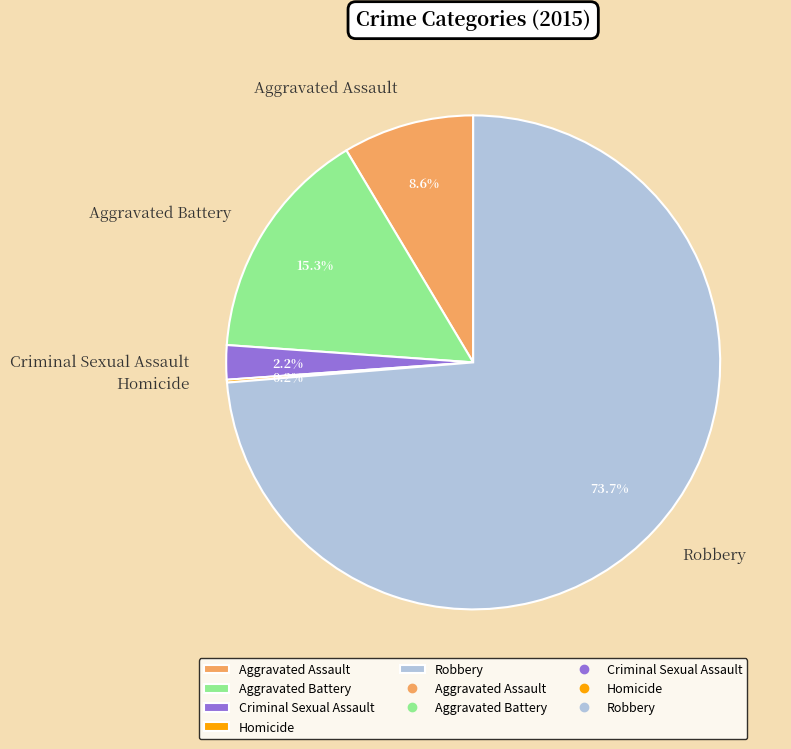

Approximately how many times larger is the value at Criminal Sexual Assault compared to Aggravated Assault?

0.3